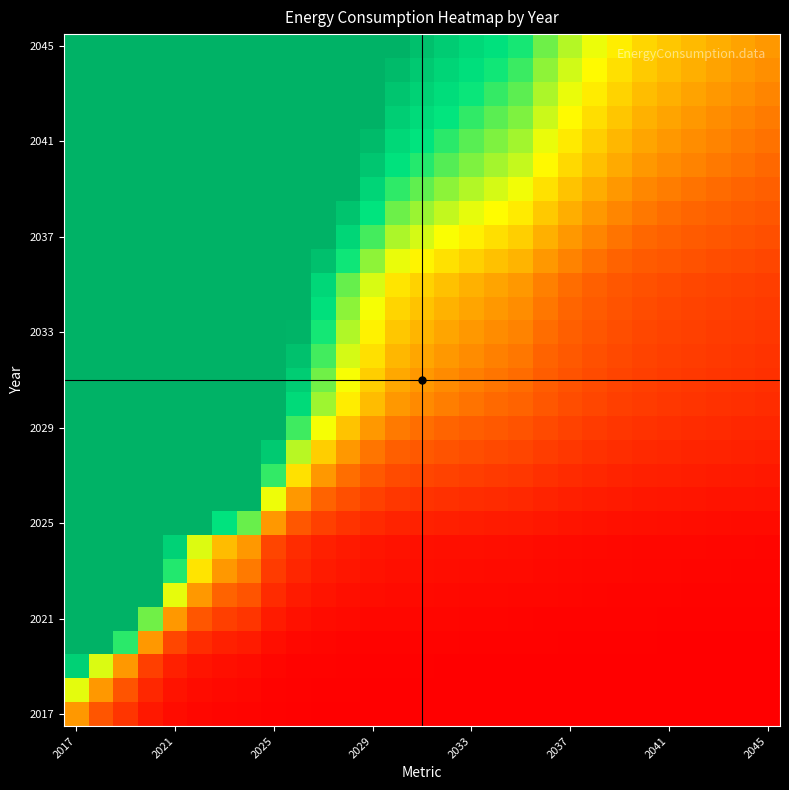

Which label corresponds to the largest value in the chart?

2017